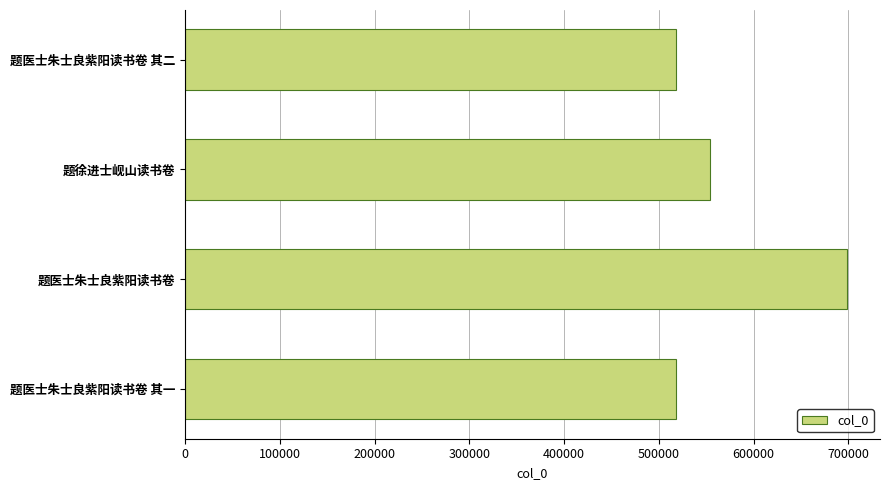

Where is the data nearest to the value 608433?

题徐进士岘山读书卷